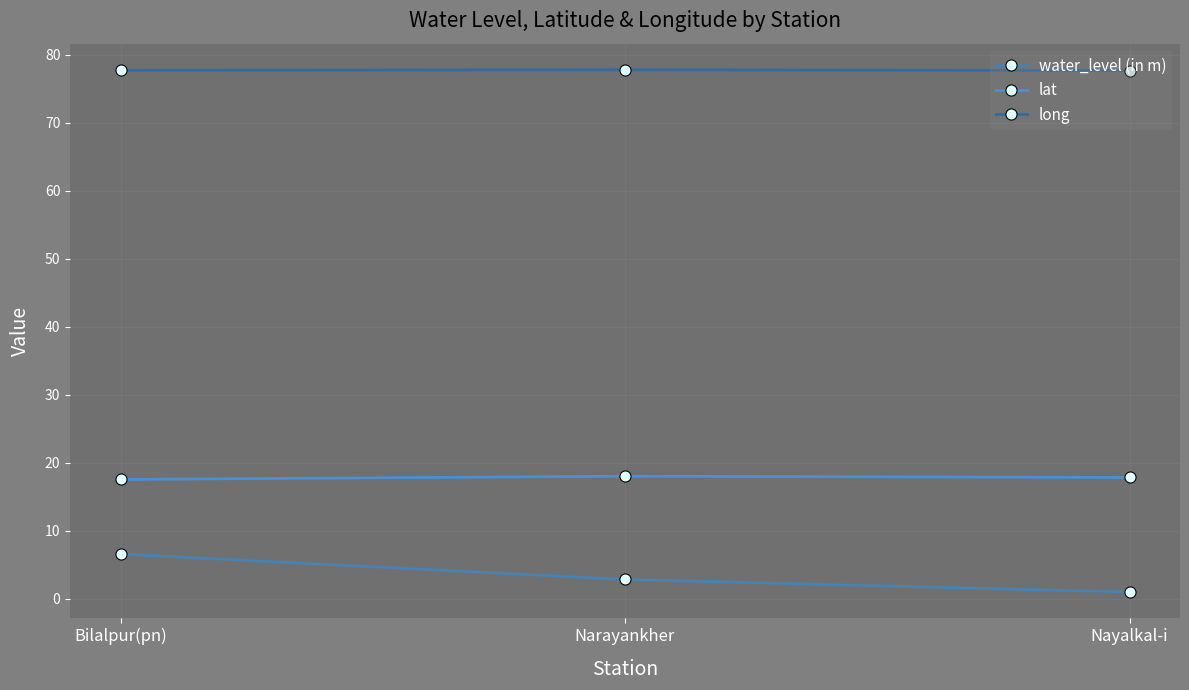

How many data points does each series have?

3